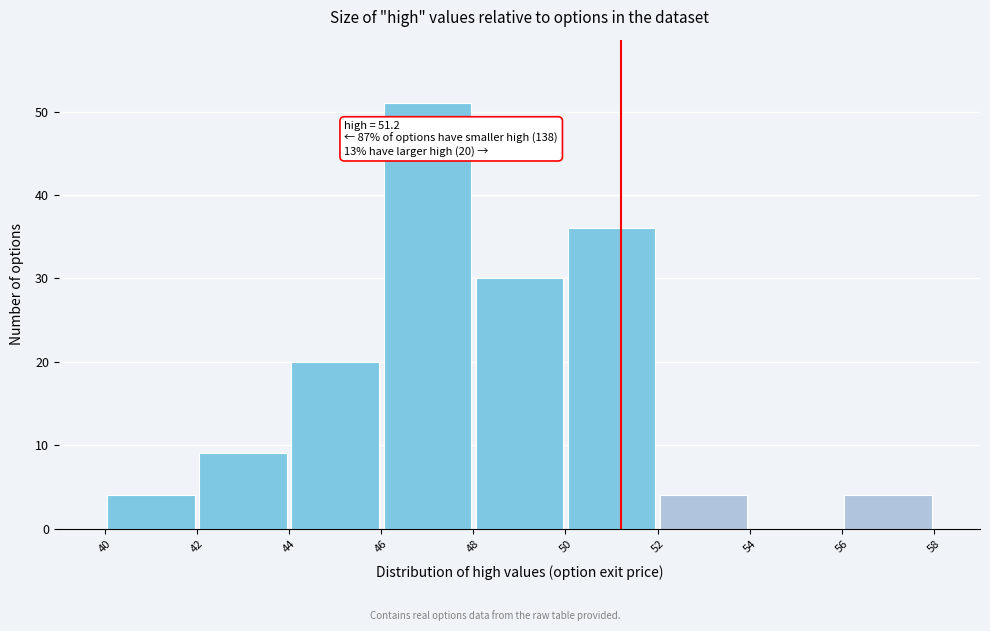

Over which range of the x-axis is the bar tallest?

46 to 48